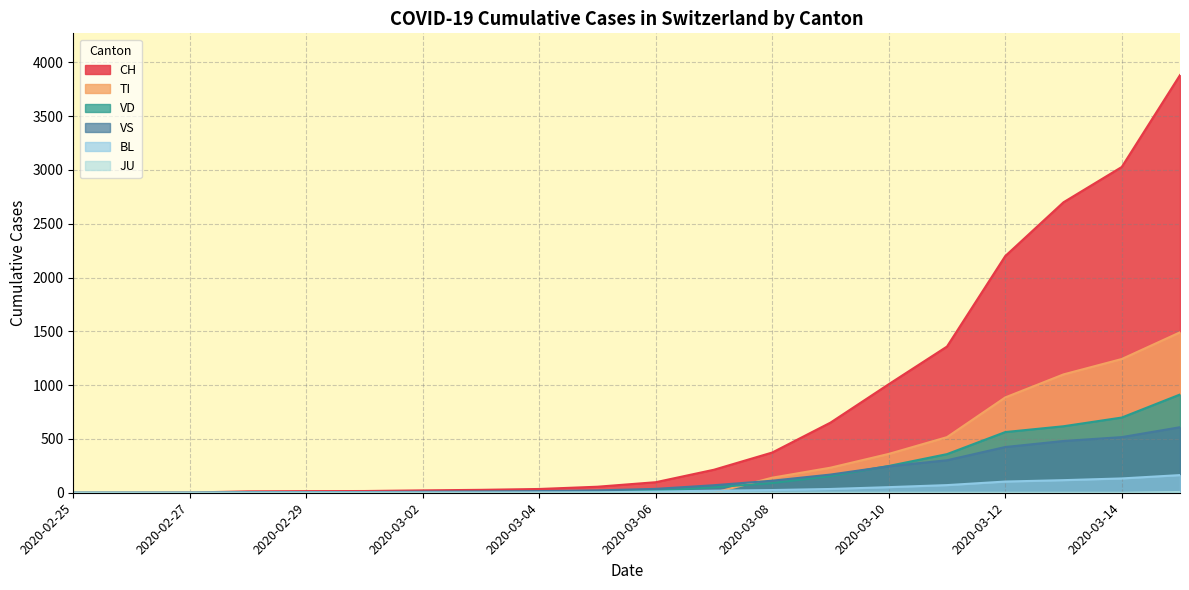

Which series has the largest total across all categories?

CH